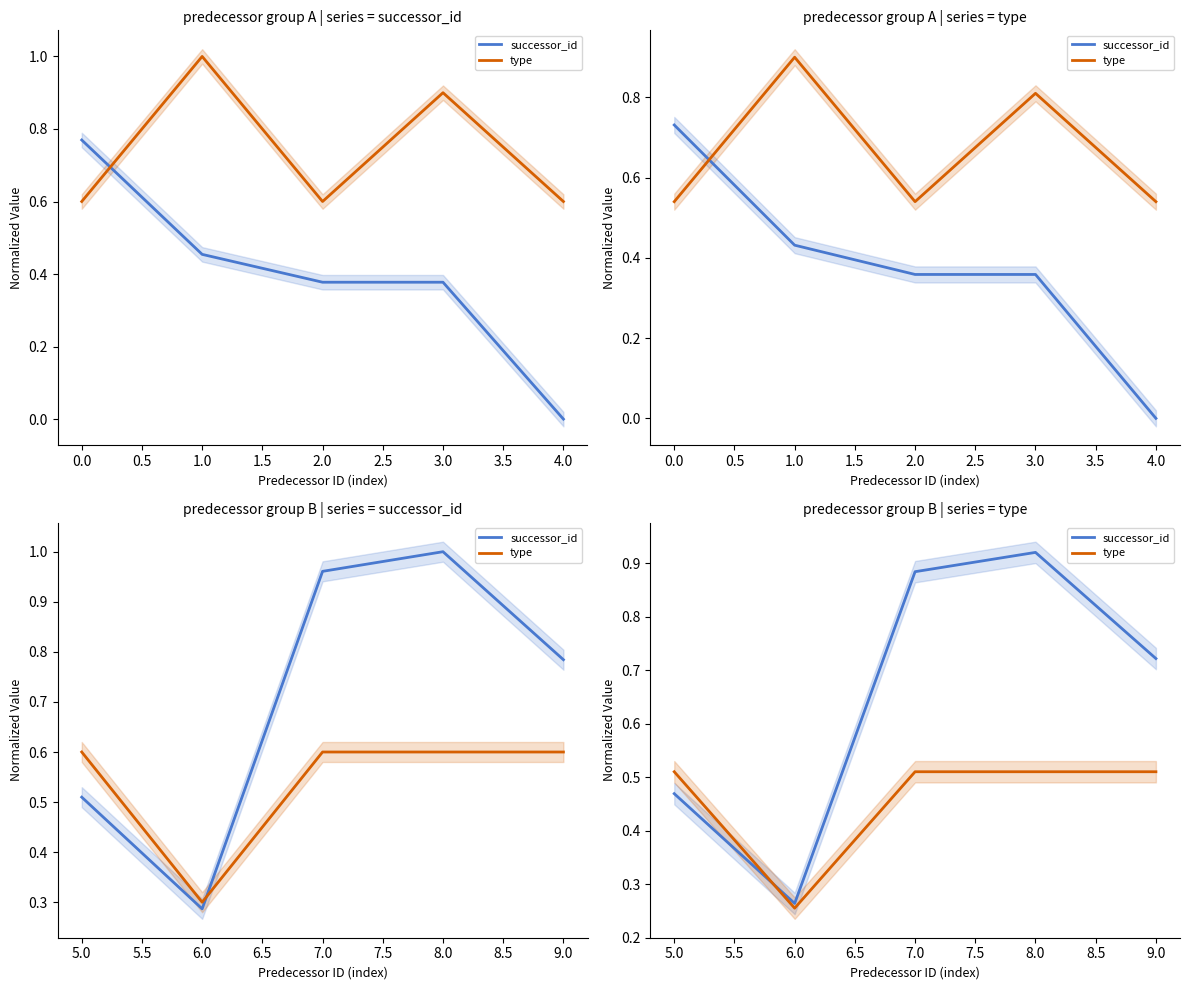

What is the difference between the type values at 6.0 and 7.0?

0.3